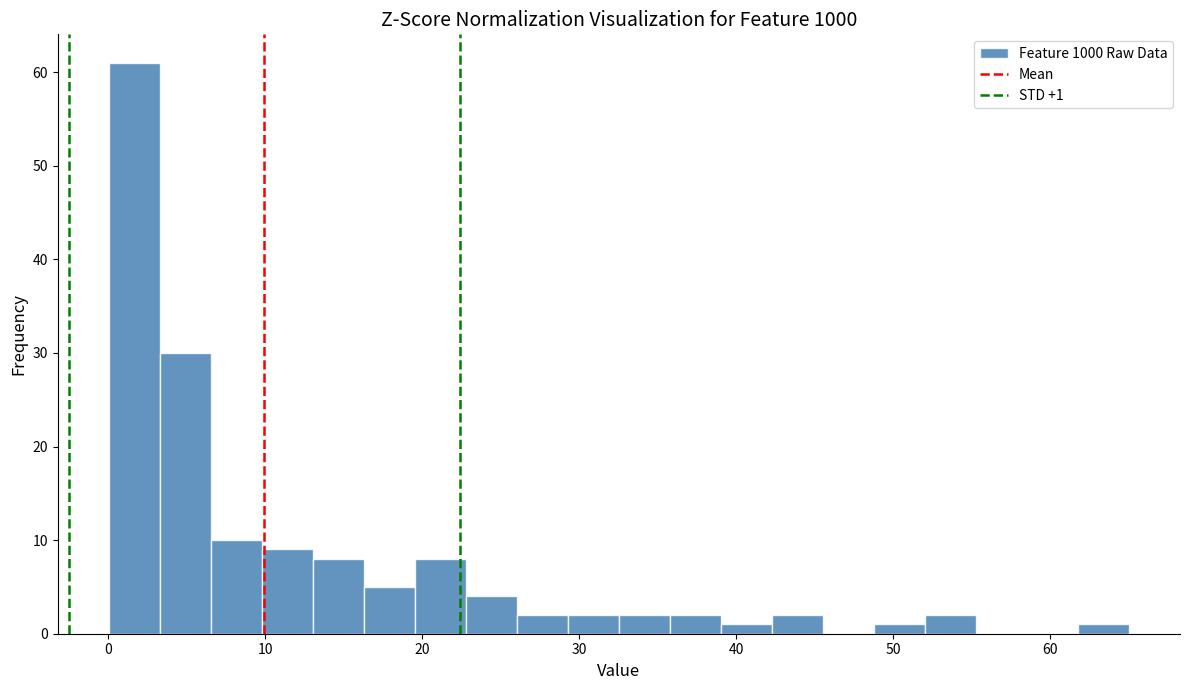

Read against the x-axis, roughly where is the centre of the tallest bar?

2